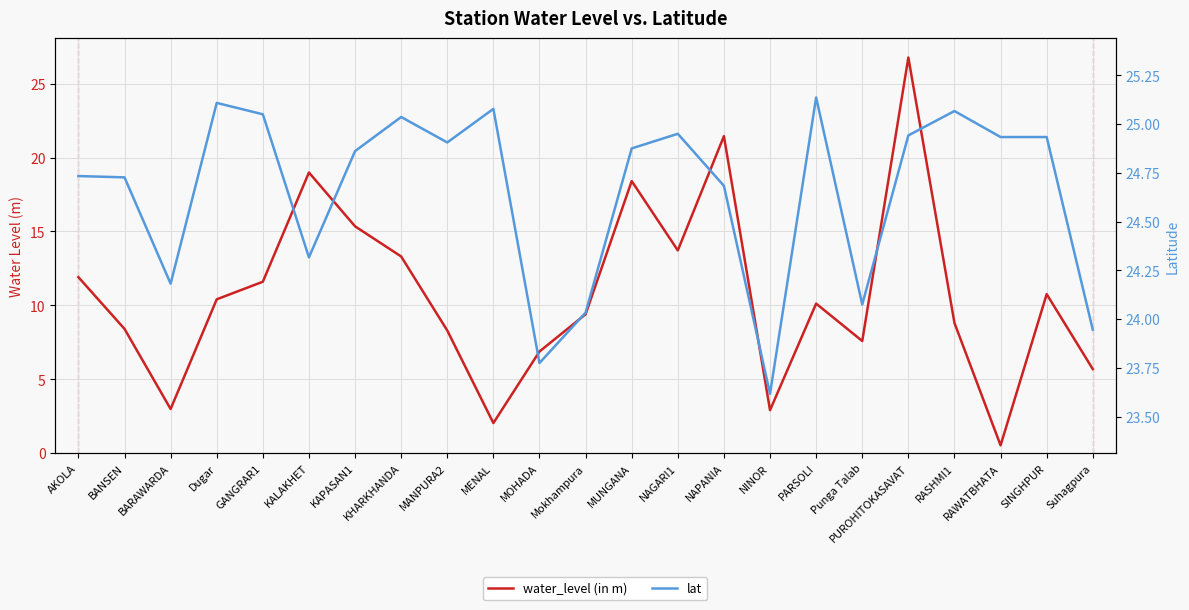

What is the label of the 22nd point from the right?

BANSEN